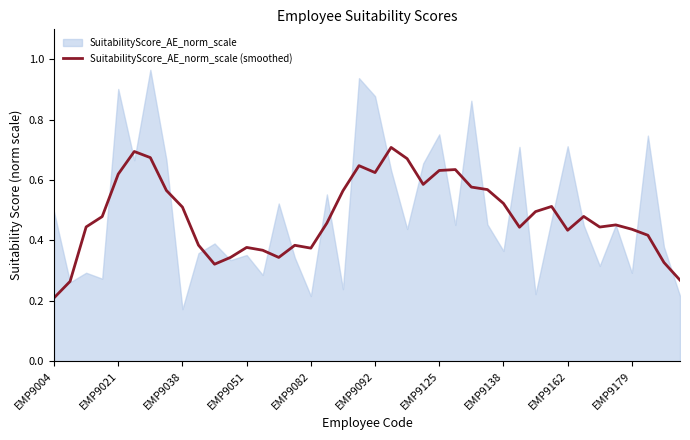

Where is SuitabilityScore_AE_norm_scale (smoothed) nearest to the value 0?

EMP9004